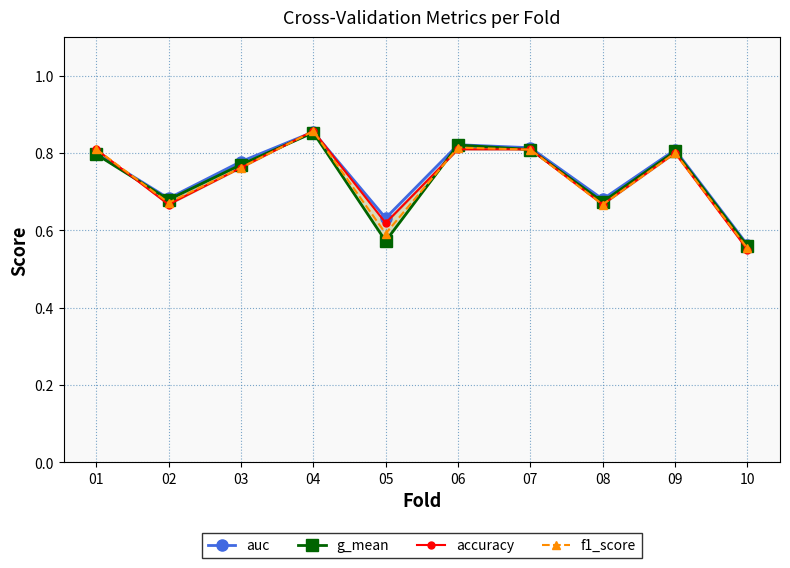

In accuracy, how many points are higher than both neighbors (excluding endpoints)?

2